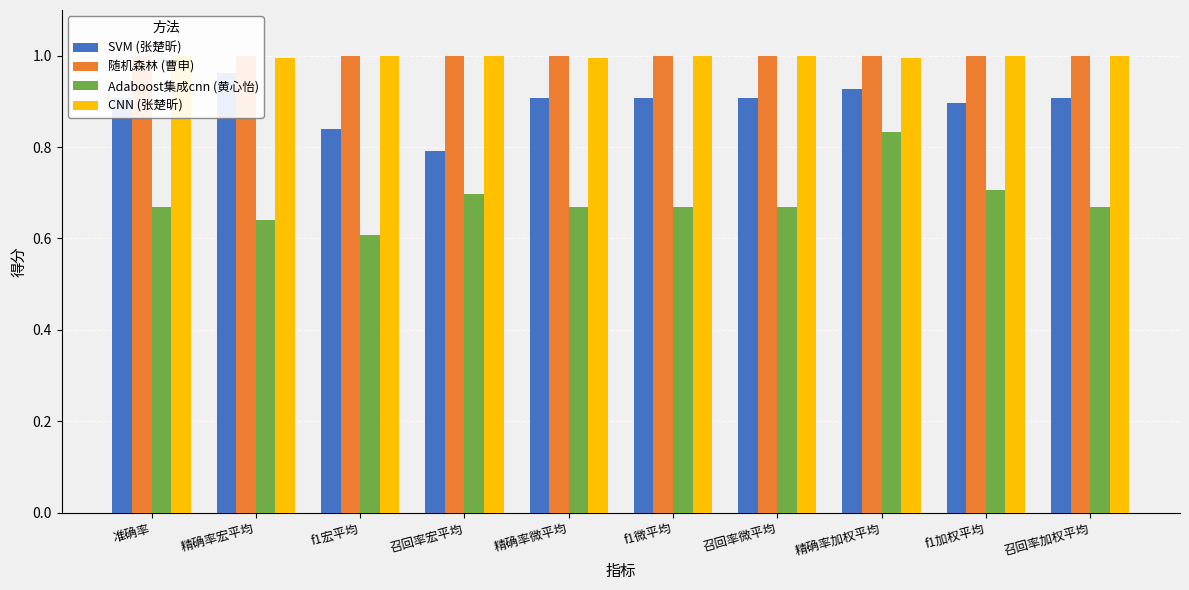

How many SVM (张楚昕) values are between 0 and 1?

10